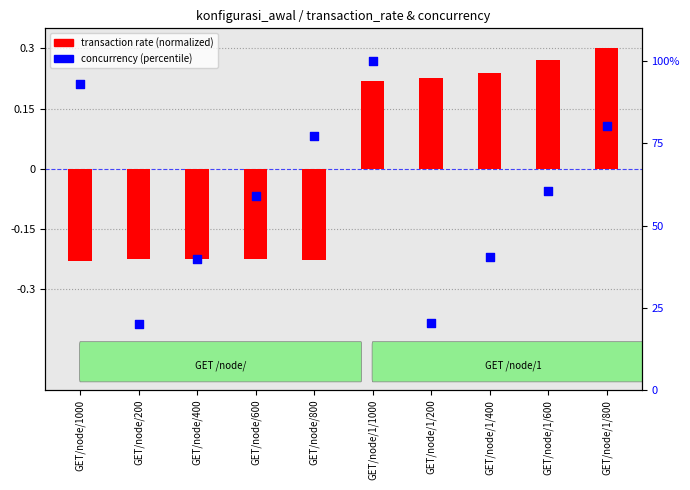

What is the ratio of the value at GET/node/1/200 to the value at GET/node/1/800?

0.3